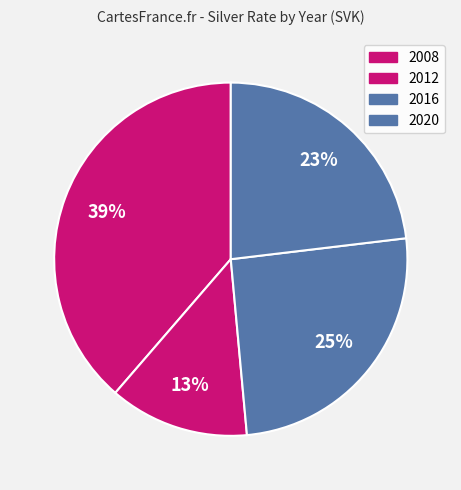

Which category has the biggest portion of the pie?

2008